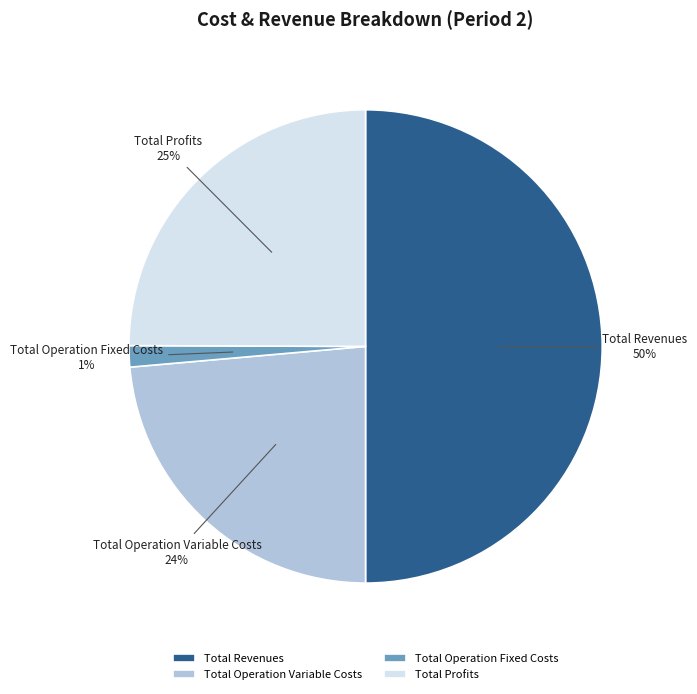

Does Total Profits represent more than half of the total?

No